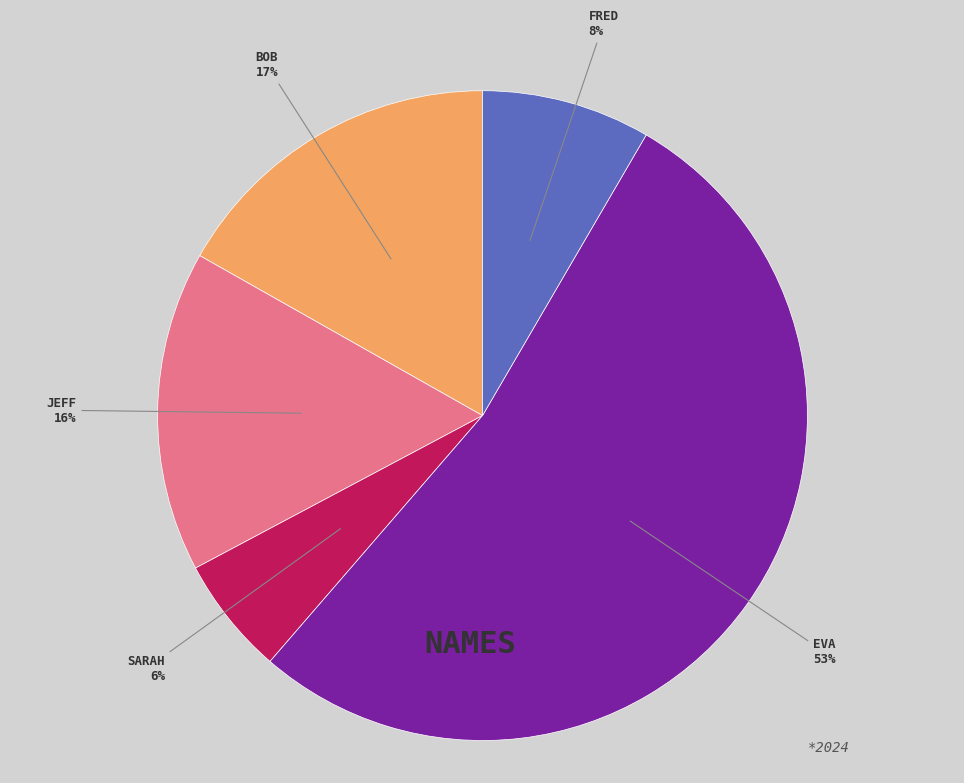

Does any single category account for the majority?

Yes